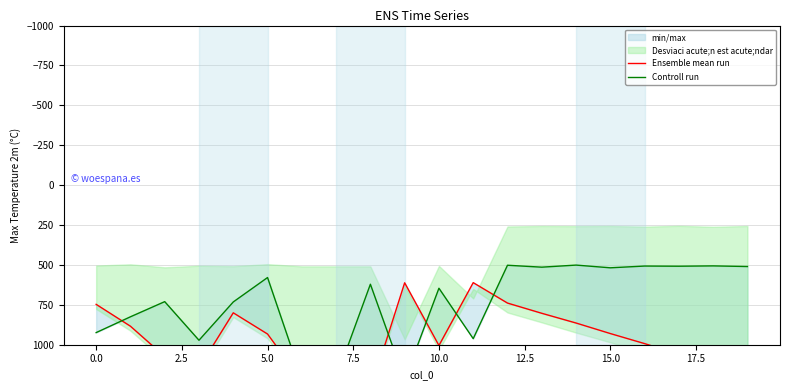

What is the sum of all Ensemble mean run values?

19309